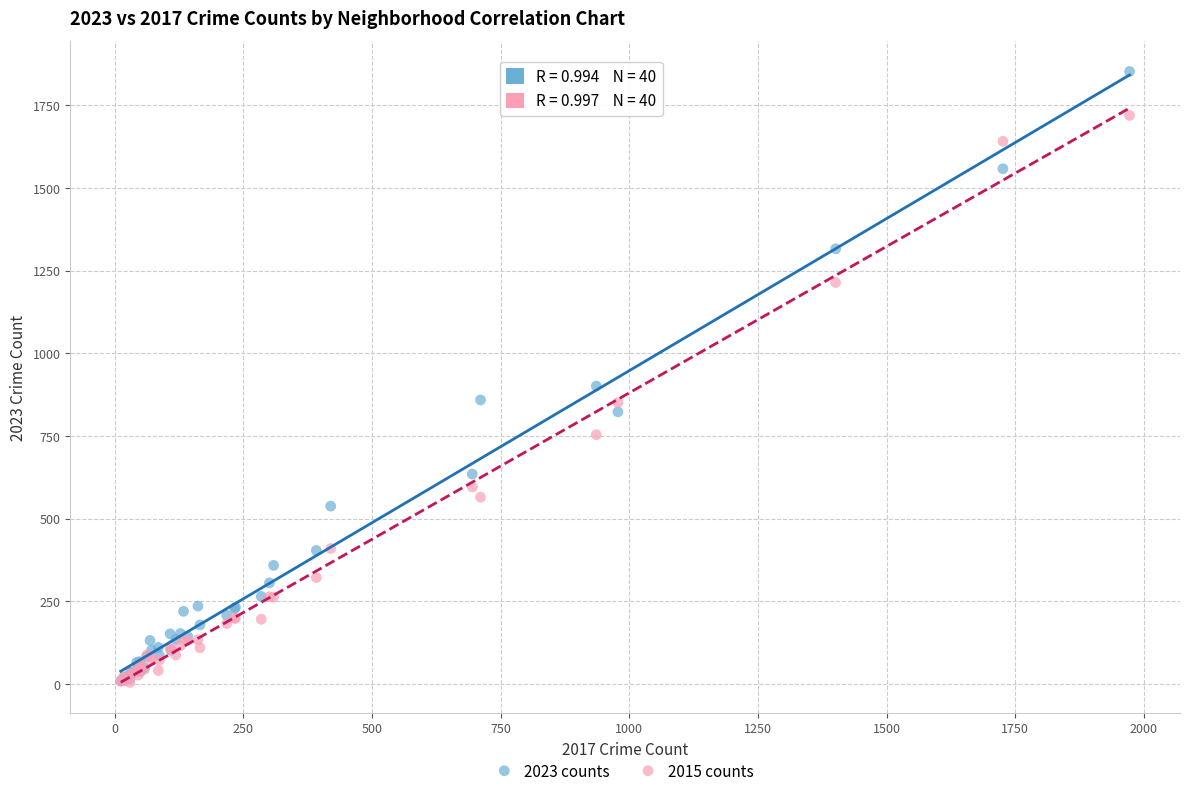

In the 2023 counts series, what Y value is closest to 931?

901